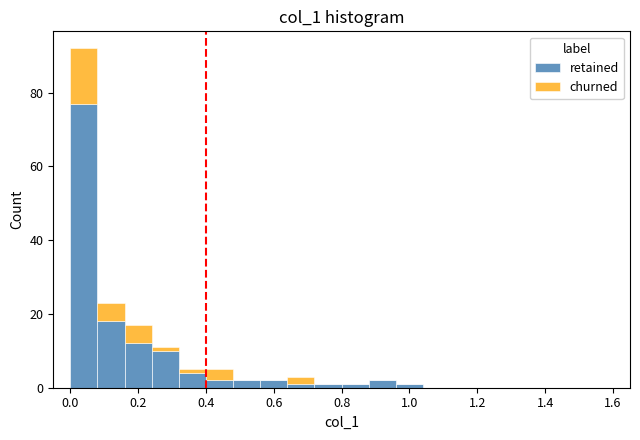

Reading left to right, list every stacked bar in this chart as the range it spans on the x-axis followed by its total height. The values are not printed on the chart, so give them approximately, as read against the axis.

0.00 to 0.08: 92
0.08 to 0.16: 24
0.16 to 0.24: 18
0.24 to 0.32: 12
0.32 to 0.40: 6
0.40 to 0.48: 6
0.48 to 0.56: 2
0.56 to 0.64: 2
0.64 to 0.72: 4
0.72 to 0.80: under 2
0.80 to 0.88: under 2
0.88 to 0.96: 2
0.96 to 1.04: under 2
1.04 to 1.12: 0
1.12 to 1.20: 0
1.20 to 1.28: 0
1.28 to 1.36: 0
1.36 to 1.44: 0
1.44 to 1.52: 0
1.52 to 1.60: 0